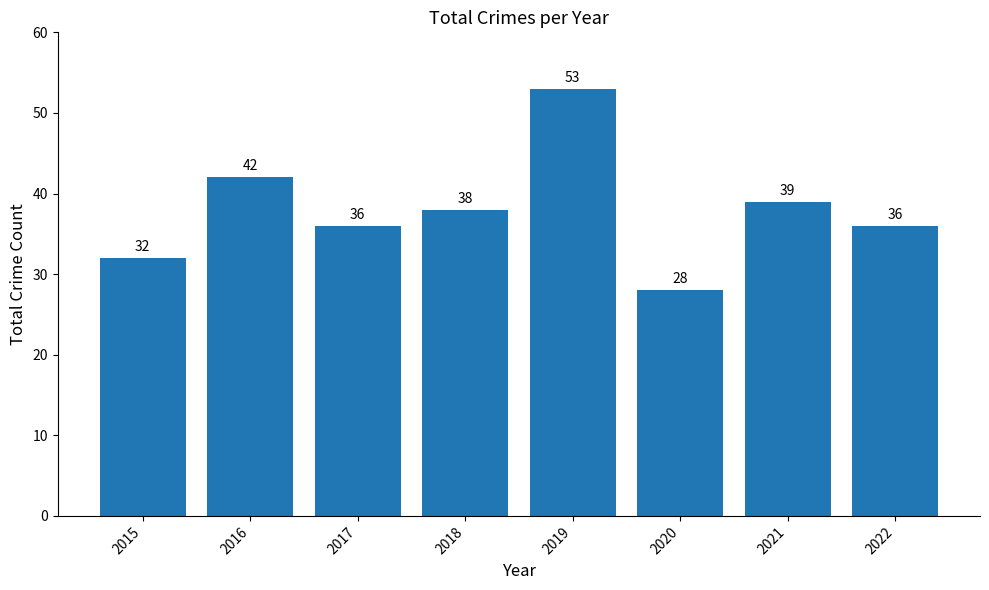

Read the value at 2022.

36